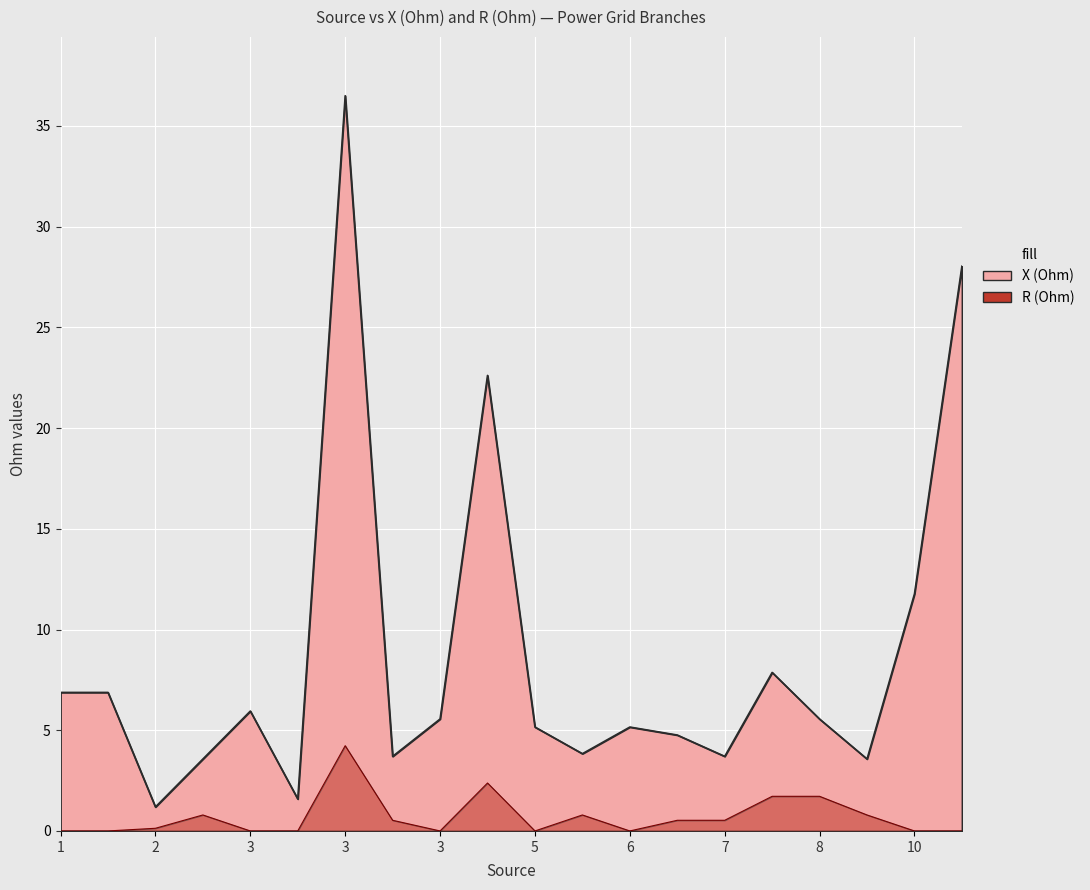

The value of X (Ohm) at 3 is 3.7. True or false?

True